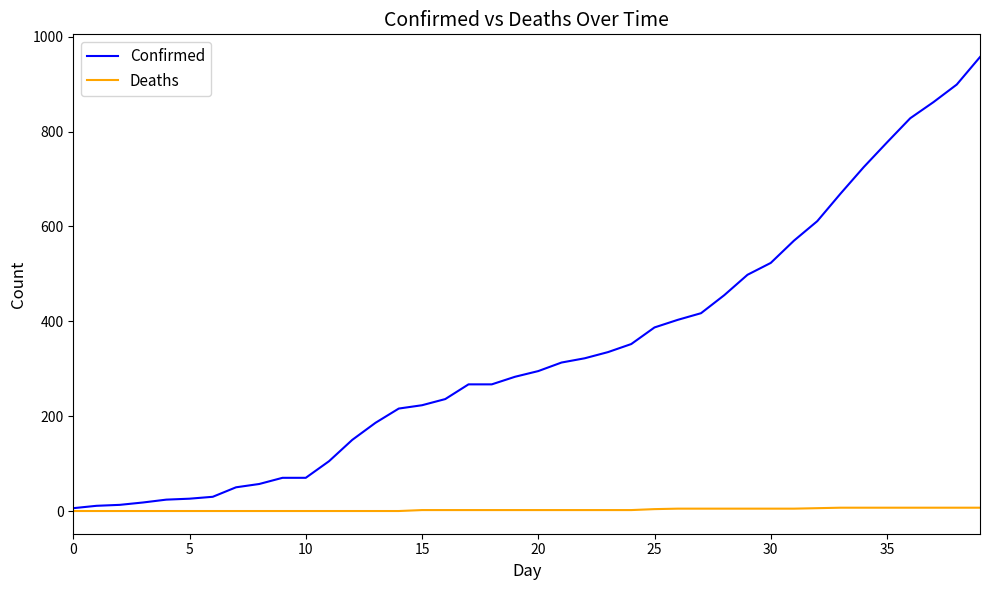

Which series has the largest total across all categories?

Confirmed